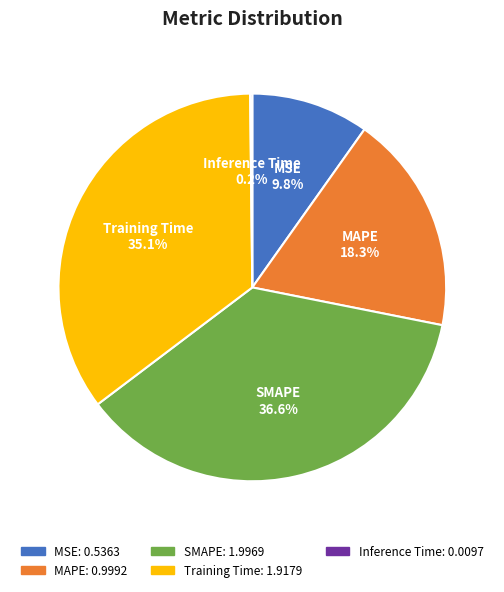

To the nearest percent, what is the average slice percentage?

20%